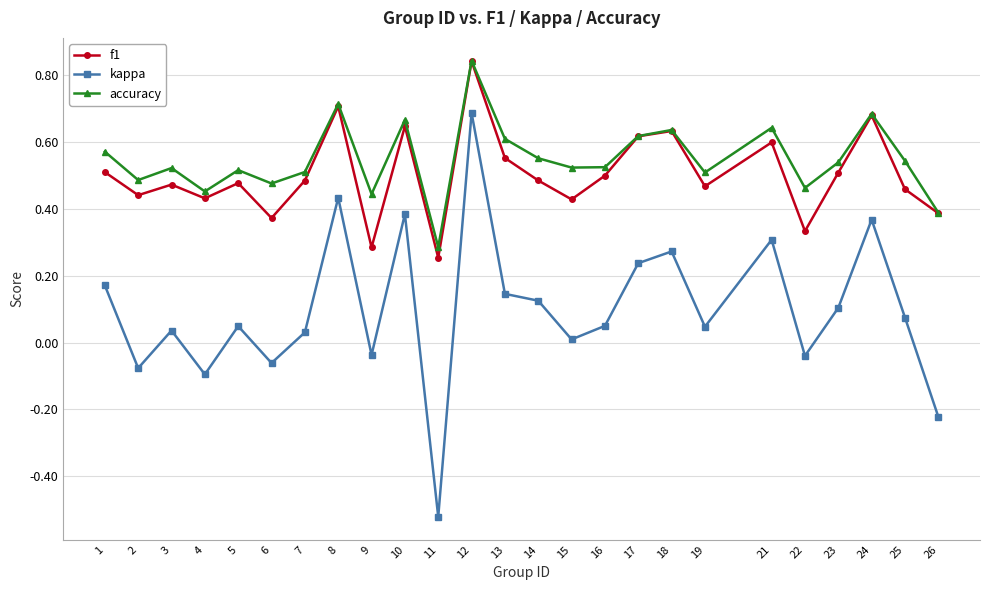

At how many categories does at least one series exceed 0?

25